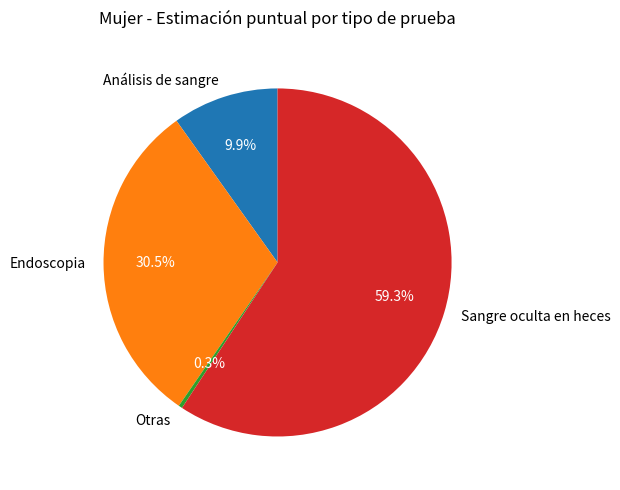

Which slice is the smallest?

Otras